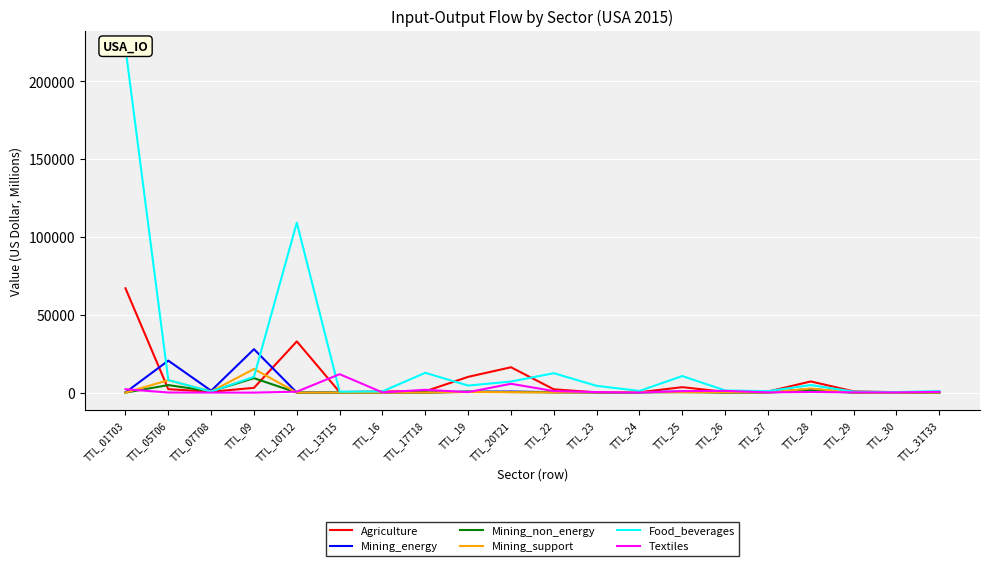

At how many categories does at least one series exceed 101347?

2